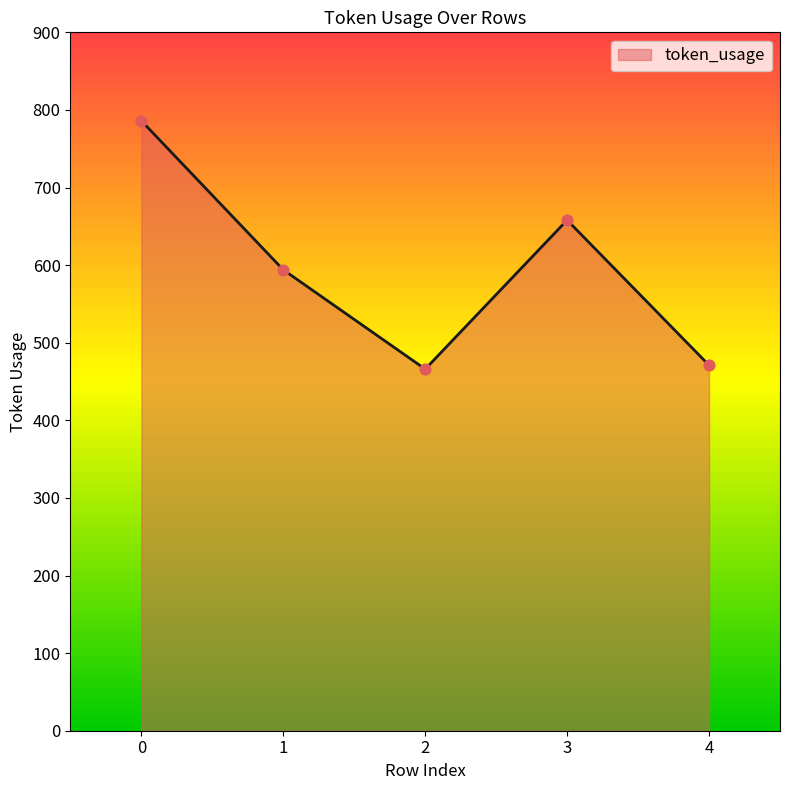

Approximately how many times larger is the value at 2 compared to 3?

0.7